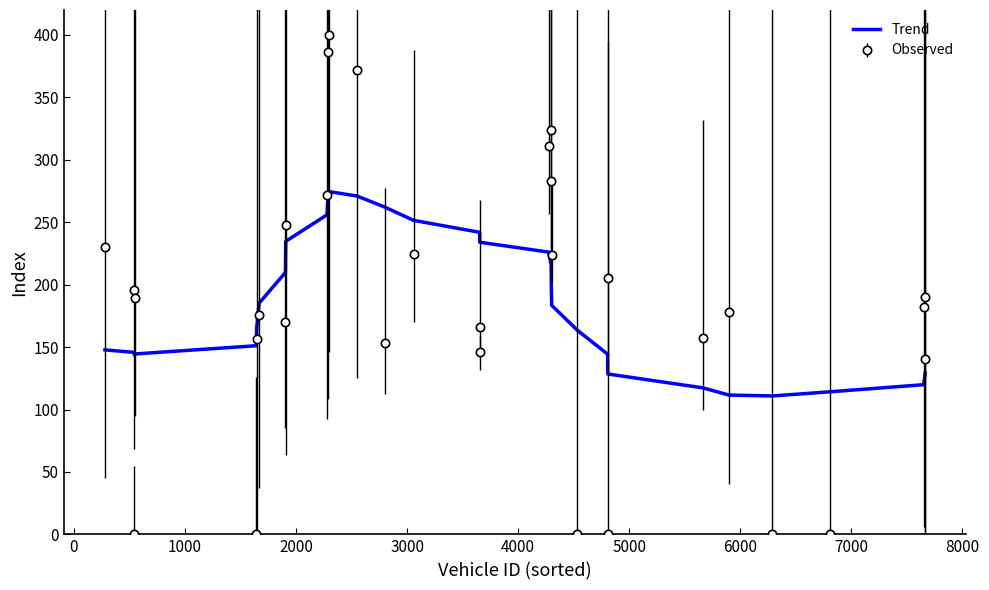

What is the lowest value of the Trend series?

110.9